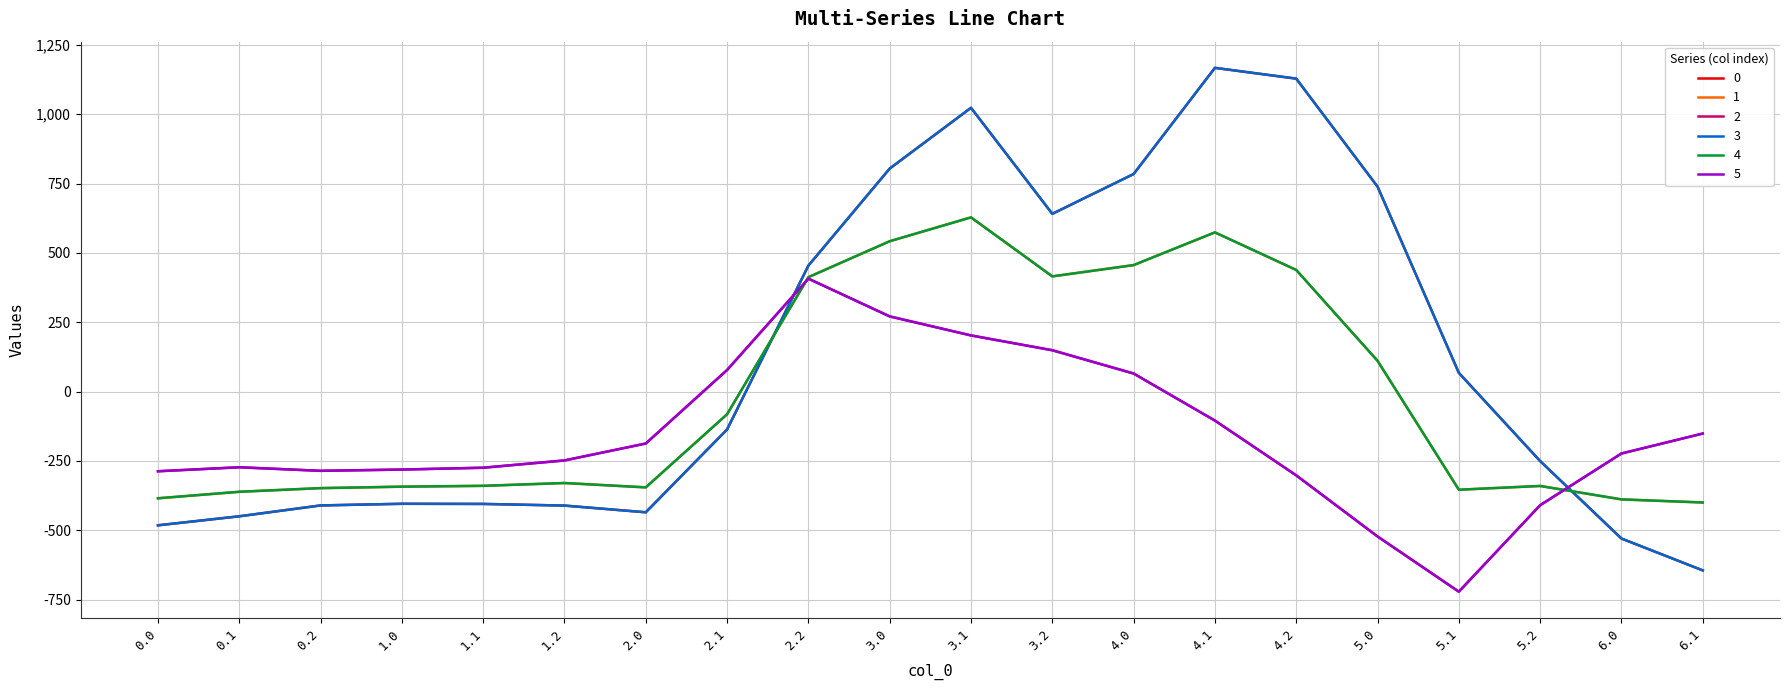

What is the difference between the 1 values at 4.2 and 6.1?

838.3